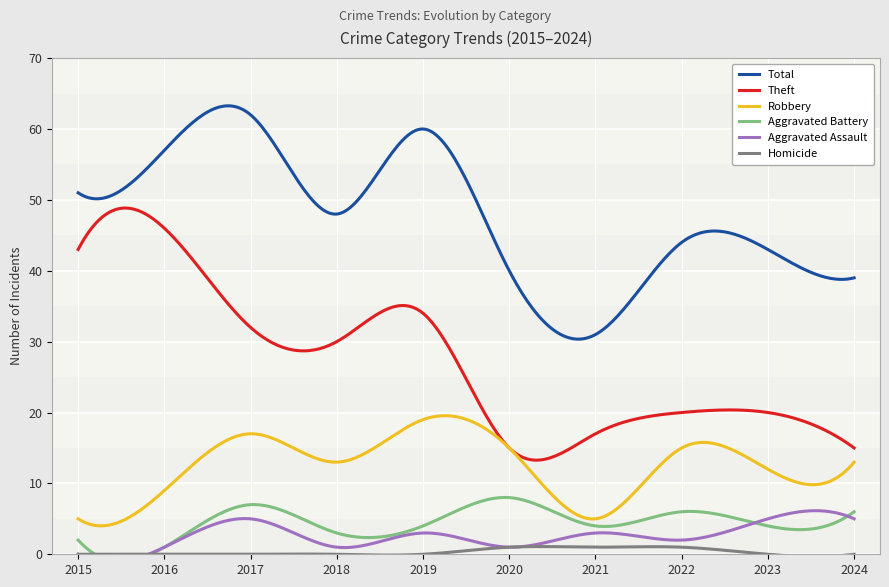

The Total series shows 57 at 2016. True or false?

True